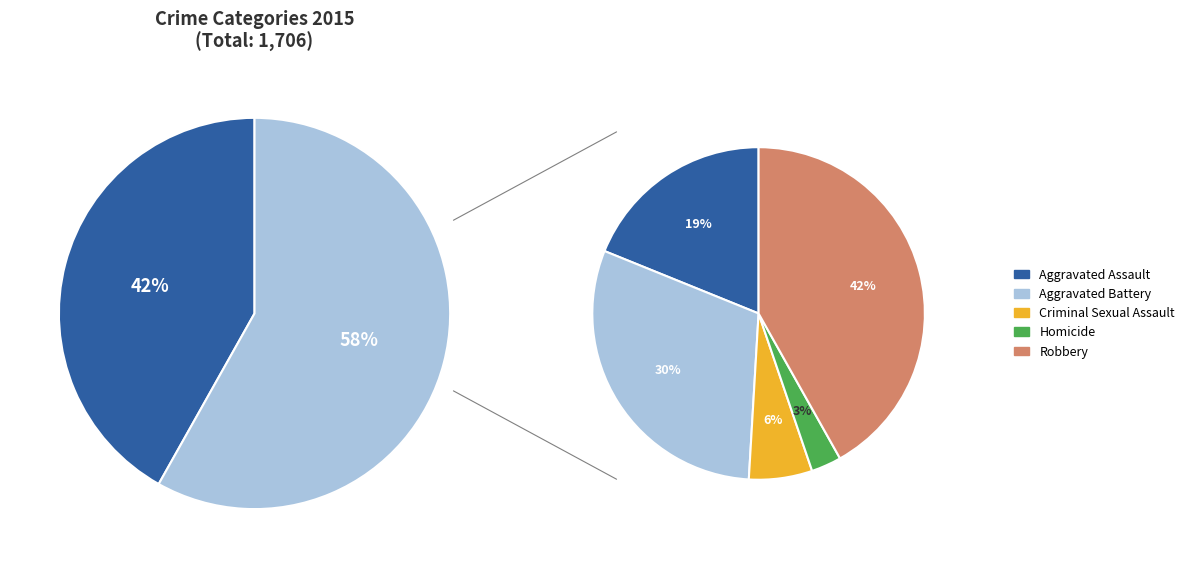

Between Homicide and Aggravated Assault, which is larger?

Aggravated Assault